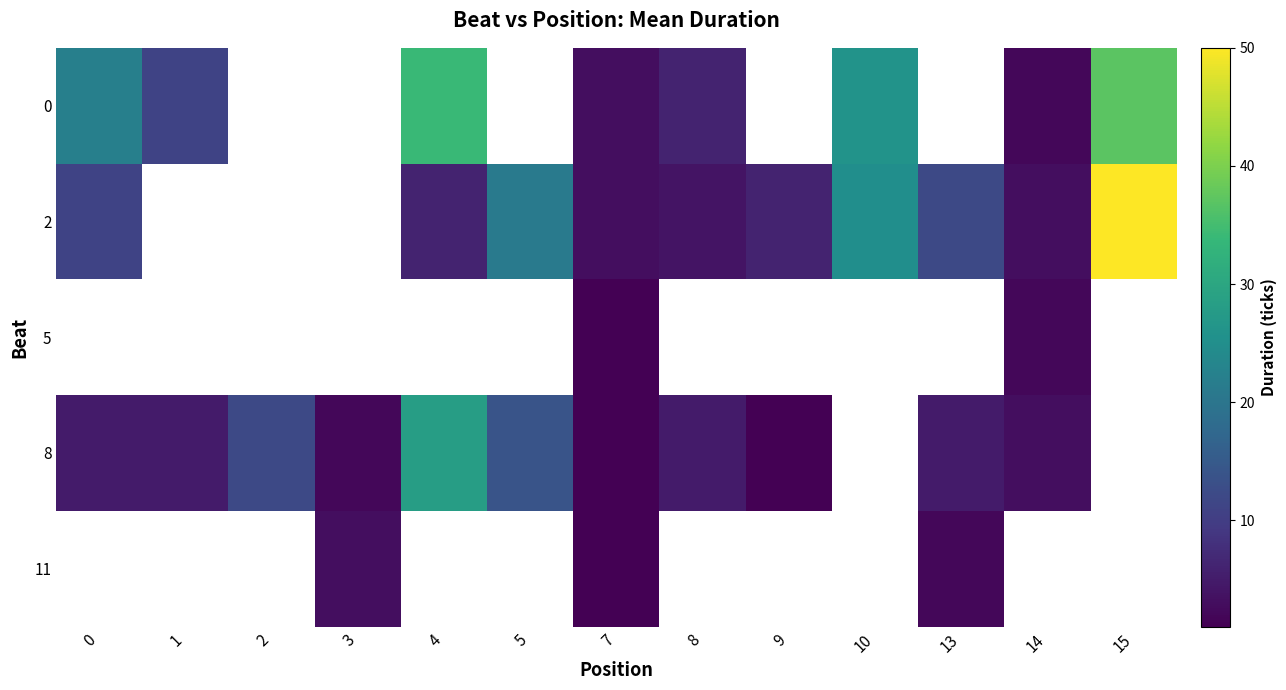

Count the number of categories in the chart.

13